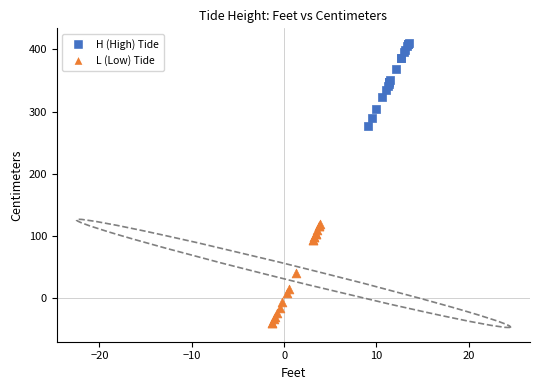

Which series has the largest Y range (max minus min)?

L (Low) Tide